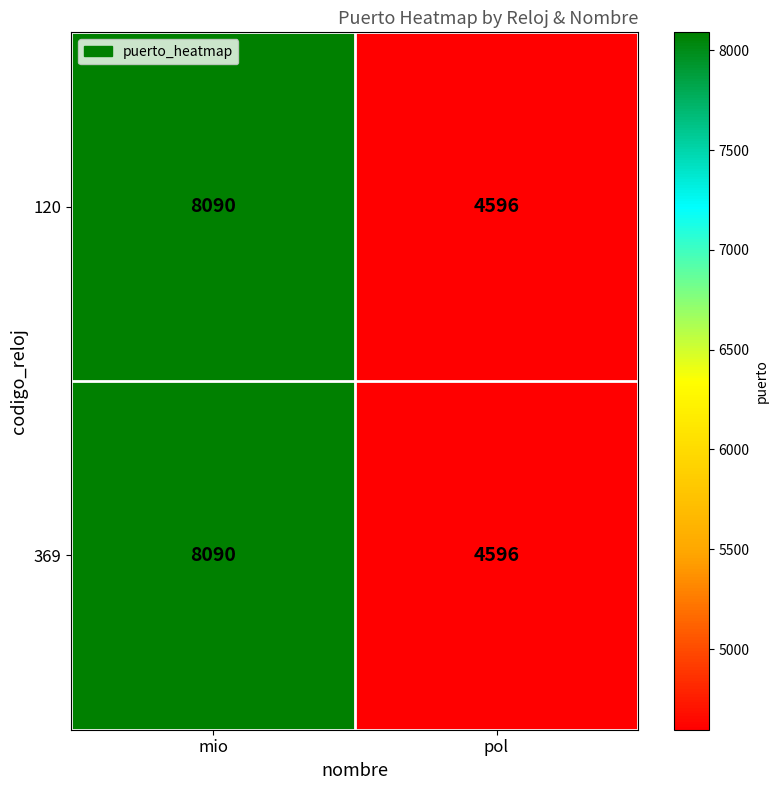

At which category is the sum across all series the highest?

mio